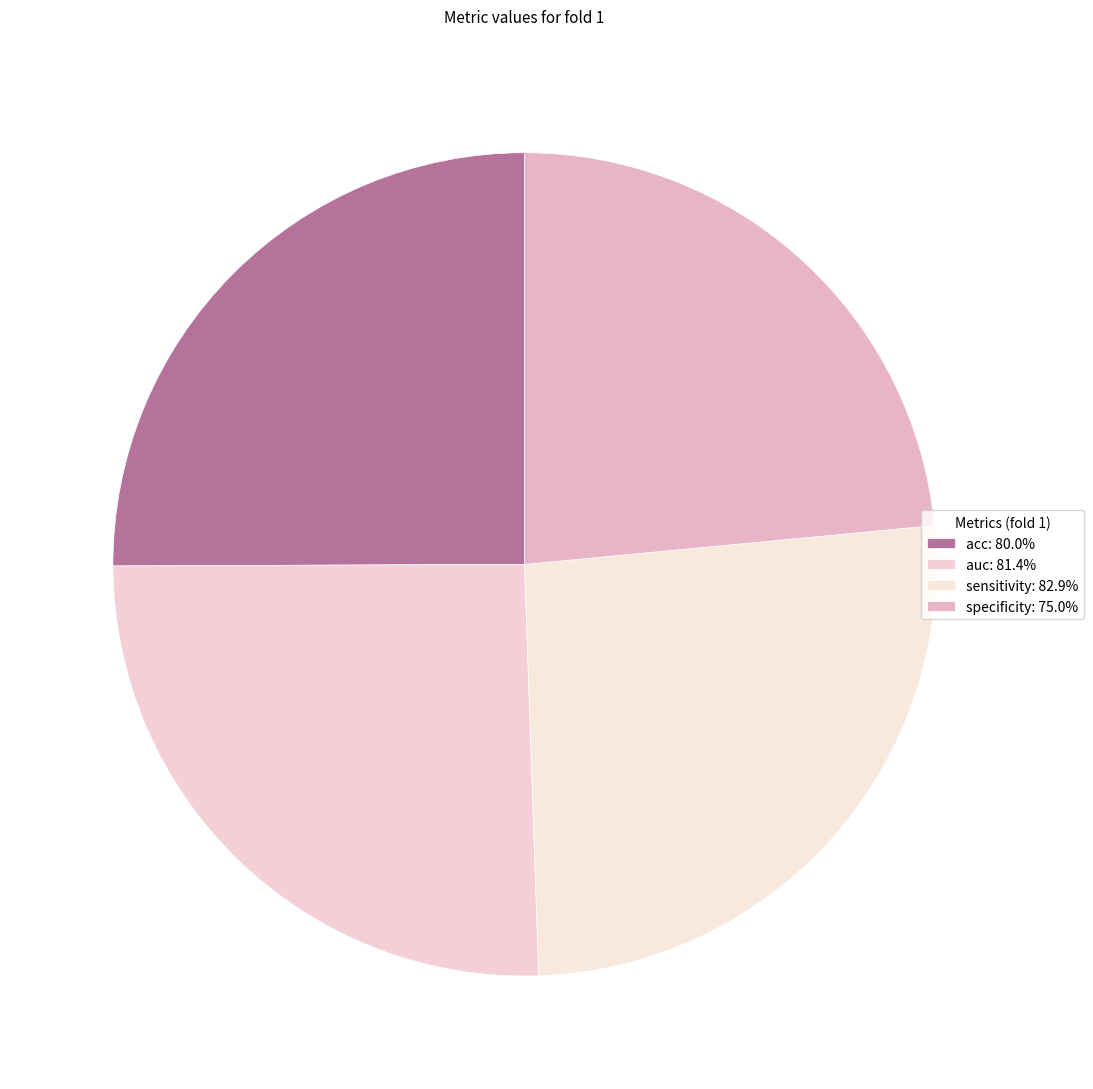

Rank the categories by value from highest to lowest.

sensitivity, auc, acc, specificity